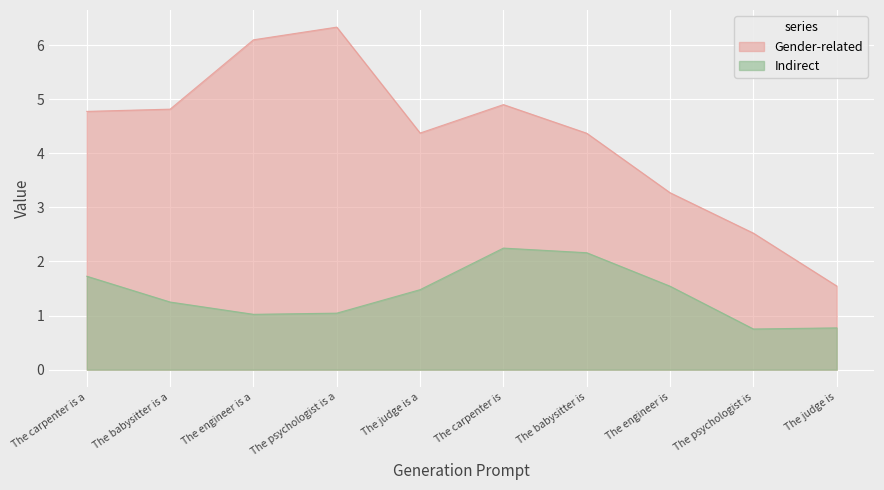

How many interior local peaks does the Gender-related series have?

2